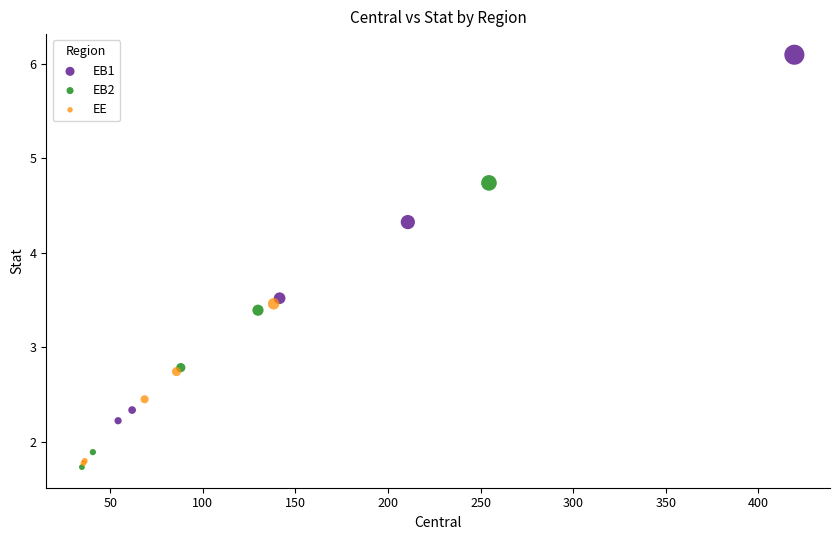

Which series has the largest Y range (max minus min)?

EB1